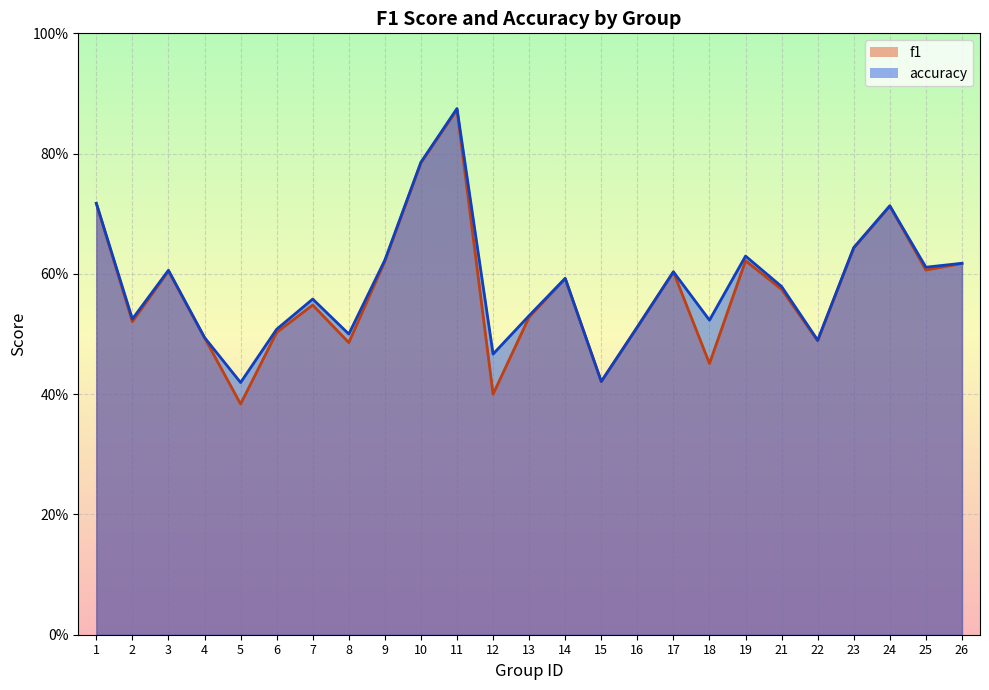

List the series in order of their overall mean, lowest first.

f1, accuracy